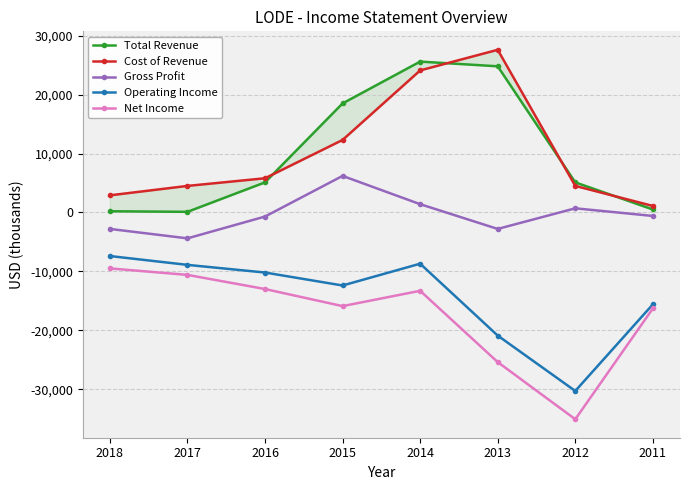

What is the total value across all series at 2013?

3300